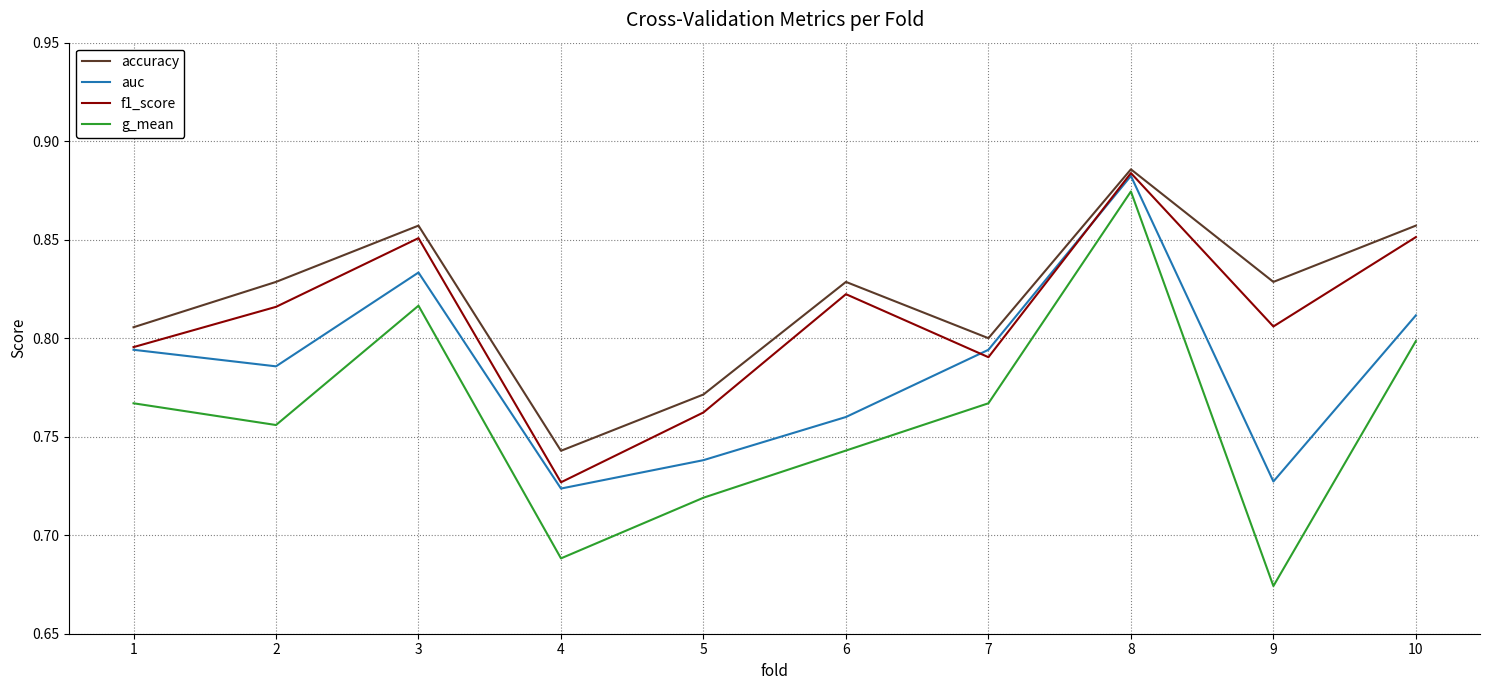

Between 8 and 10, which series saw the biggest shift?

g_mean